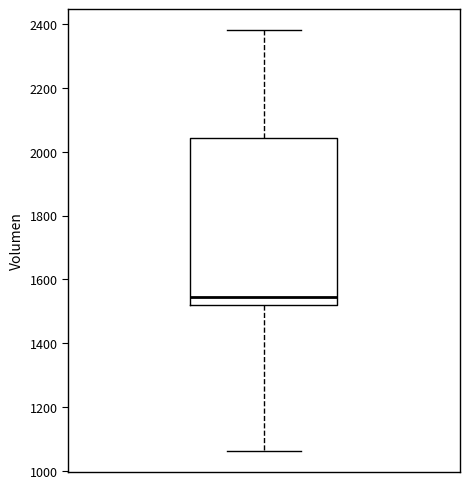

Transcribe this box plot: give where the median line is, the range the box spans, and where the two whiskers end, as read against the y-axis. The values are not printed on the chart, so give them approximately, as read against the axis.

median 1540, box 1520 to 2040, whiskers 1060 to 2380